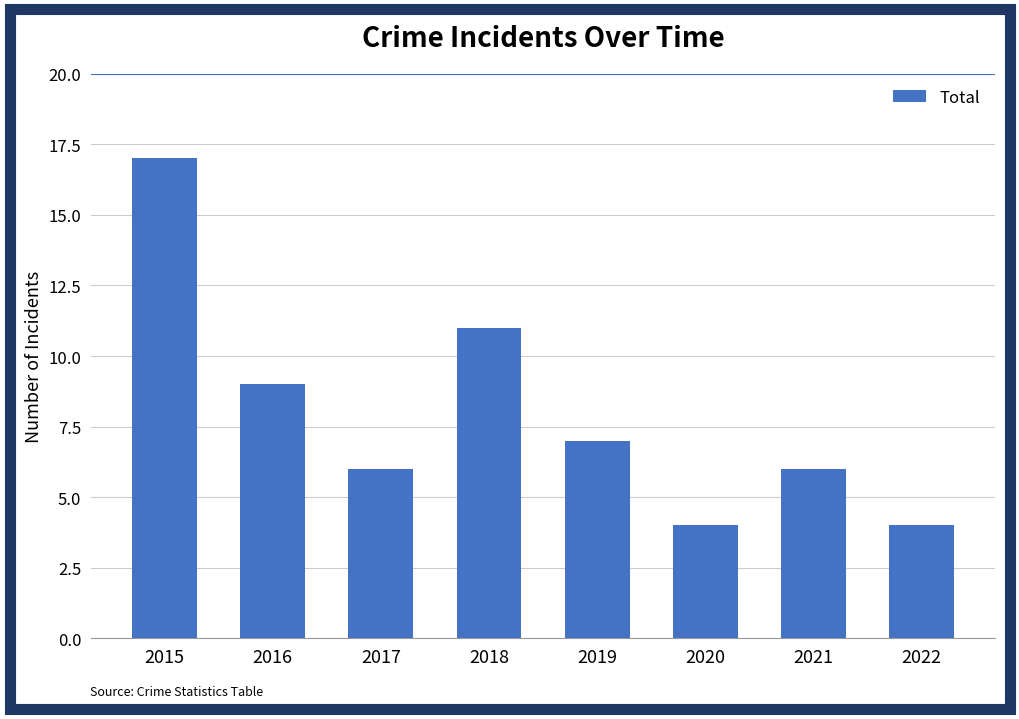

Which category has the highest value across all series?

2015